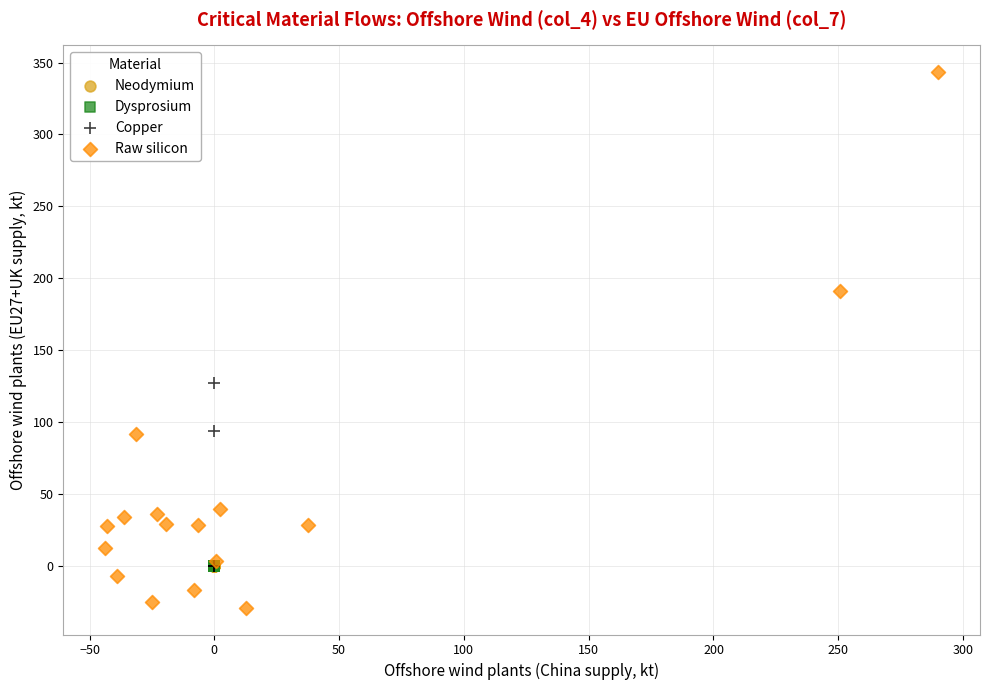

Which series reaches the maximum Y coordinate?

Raw silicon